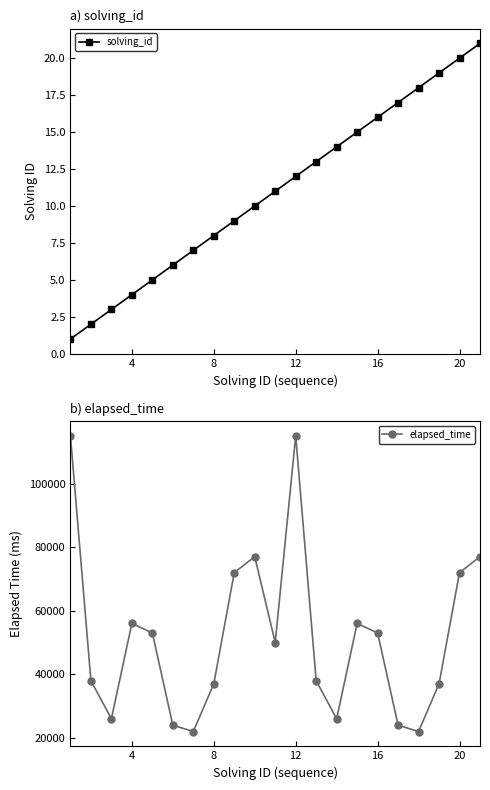

The value of solving_id at 12 is 8. True or false?

False